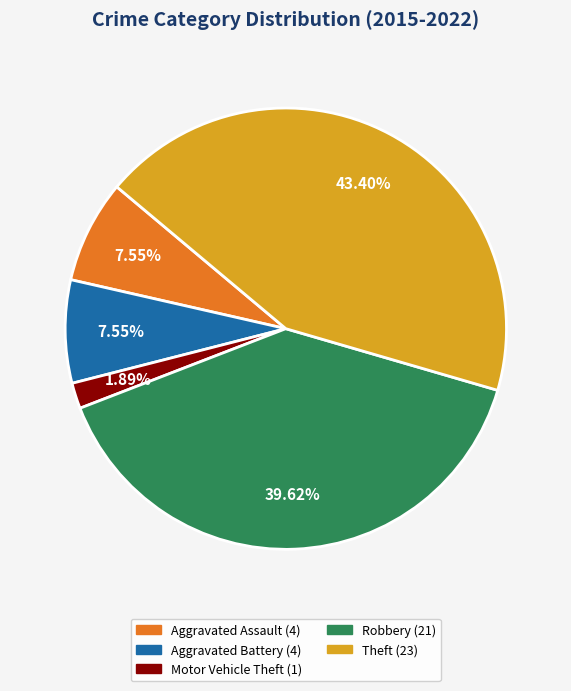

What is the total percentage of Aggravated Battery and Motor Vehicle Theft?

9.4%